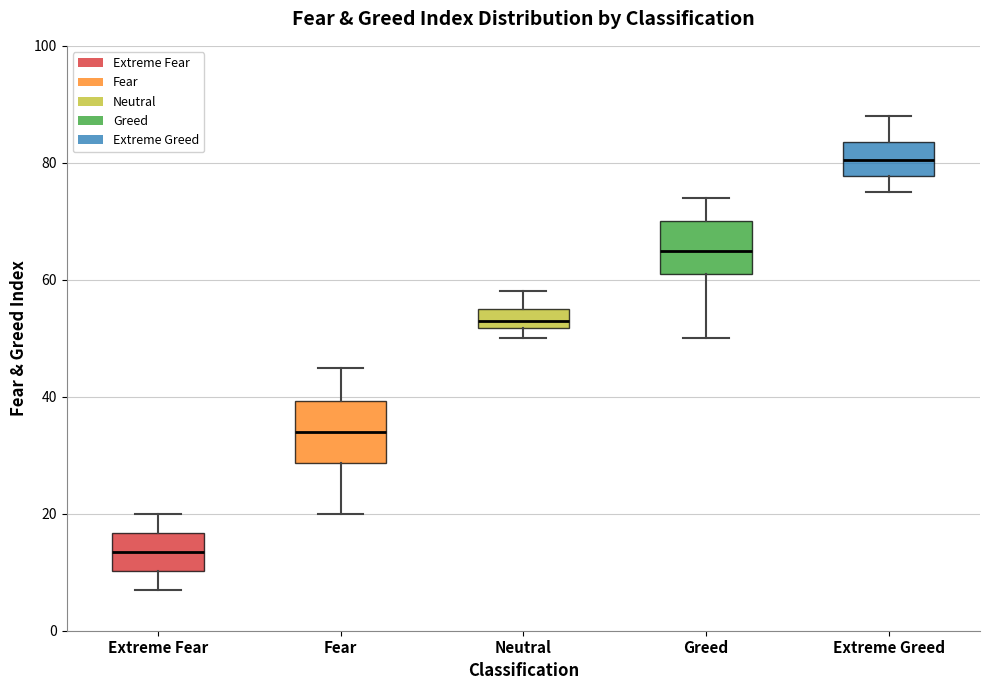

Where does the upper whisker of the box for Extreme Greed end on the y-axis? The values are not printed on the chart, so give them approximately, as read against the axis.

88